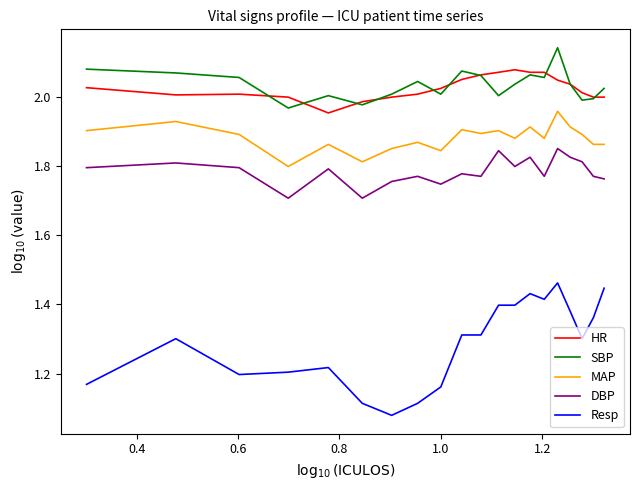

True or false: SBP and Resp intersect in this chart.

False